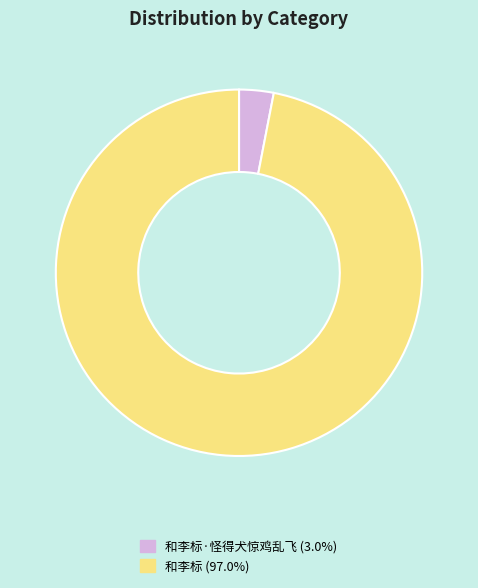

Is the sum of 和李标 (97.0%) and 和李标·怪得犬惊鸡乱飞 (3.0%) greater than half?

Yes